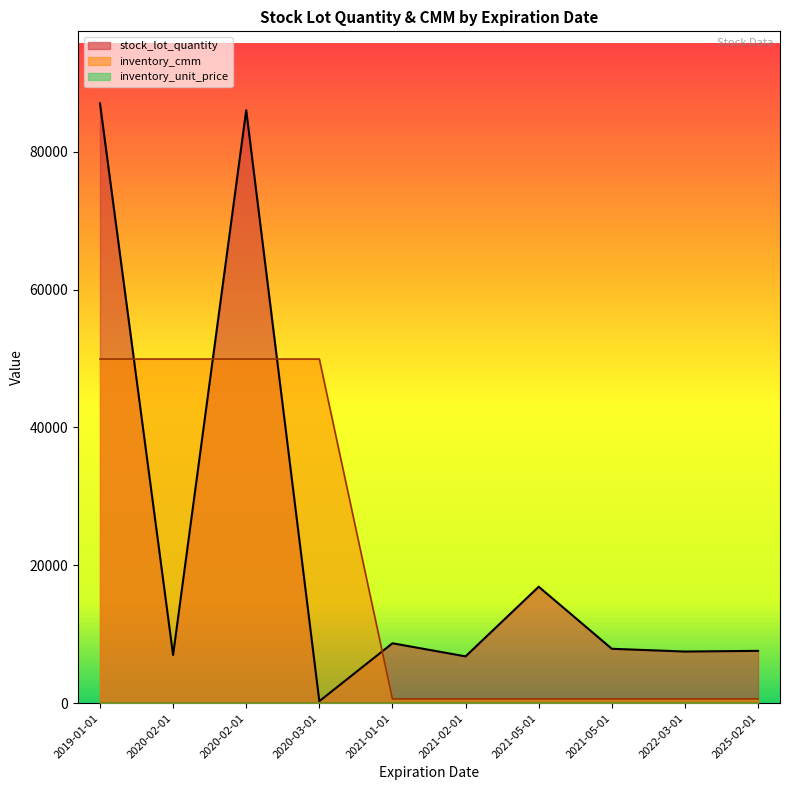

Reading left to right, what are all the values shown in this chart?

stock_lot_quantity: 2021-01-01=8700.0	2021-02-01=6800.0	2021-05-01=16900.0	2021-05-01=7900.0	2022-03-01=7500.0	2025-02-01=7600.0	2019-01-01=87000.0	2020-02-01=7000.0	2020-02-01=86000.0	2020-03-01=300.0
inventory_cmm: 2021-01-01=629.2	2021-02-01=629.2	2021-05-01=629.2	2021-05-01=629.2	2022-03-01=629.2	2025-02-01=629.2	2019-01-01=49916.7	2020-02-01=49916.7	2020-02-01=49916.7	2020-03-01=49916.7
inventory_unit_price: 2021-01-01=1.0	2021-02-01=1.0	2021-05-01=1.0	2021-05-01=1.0	2022-03-01=1.0	2025-02-01=1.0	2019-01-01=1.0	2020-02-01=1.0	2020-02-01=1.0	2020-03-01=1.0